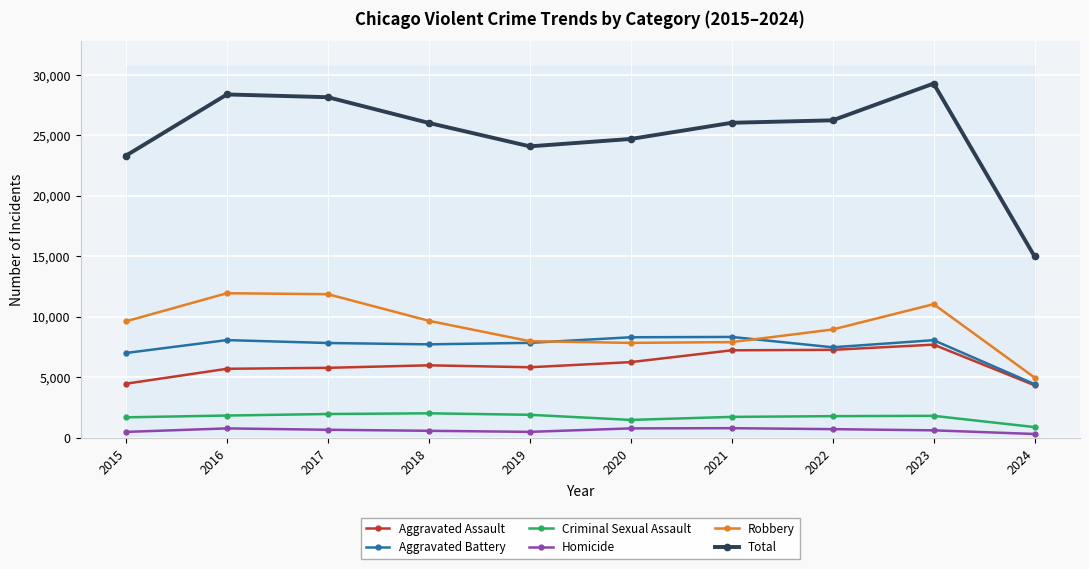

True or false: Total has more than 1 points higher than both neighbors.

True